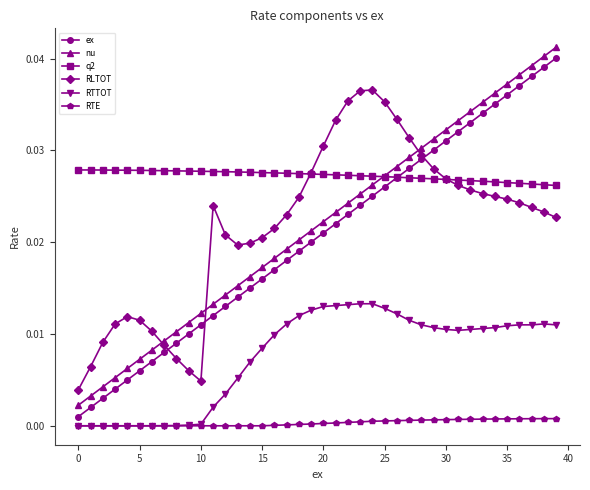

Which series has the largest total across all categories?

q2